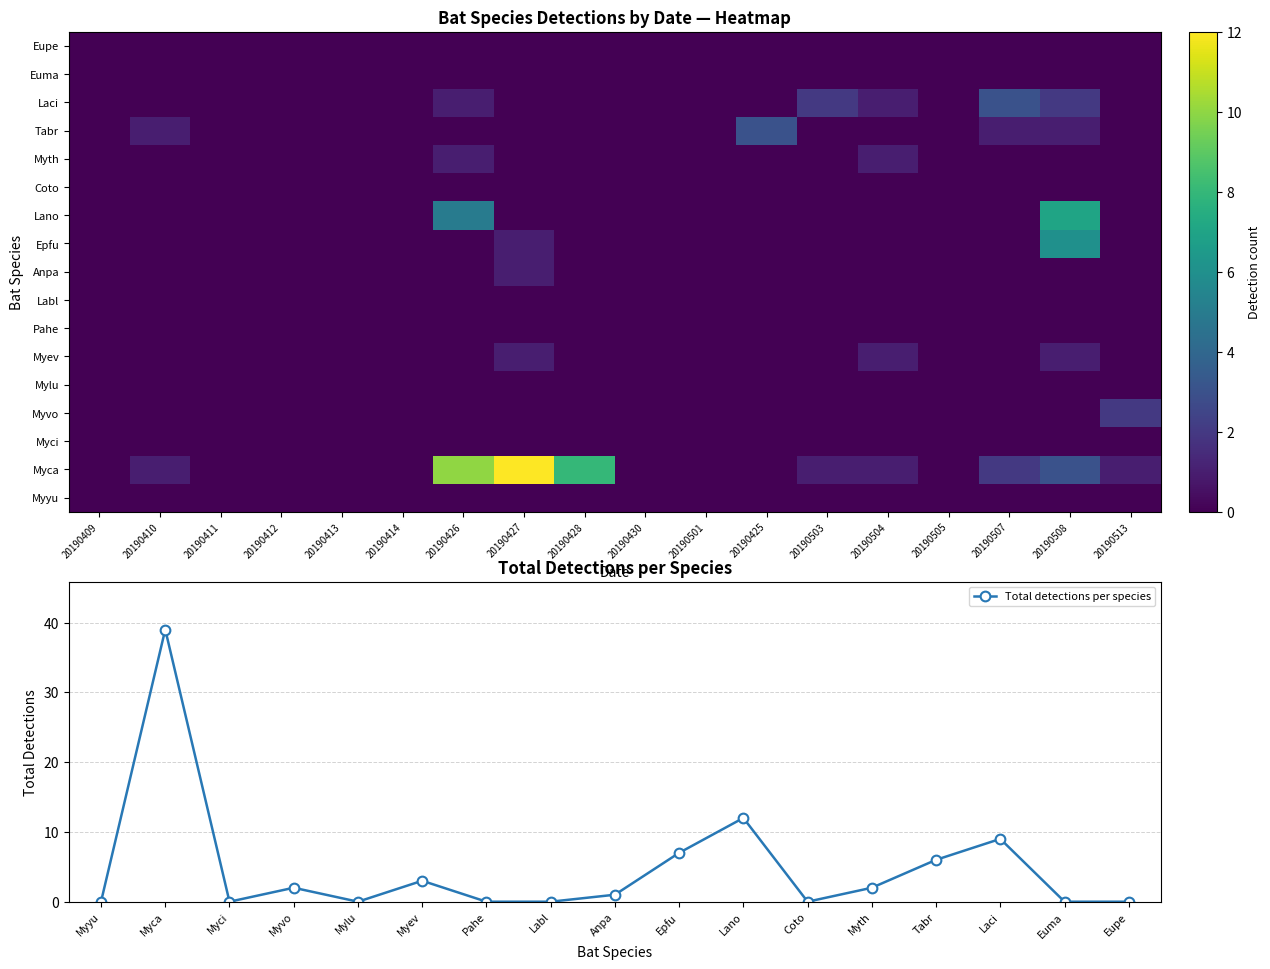

Which category has the highest value in the Total detections per species series?

Myca